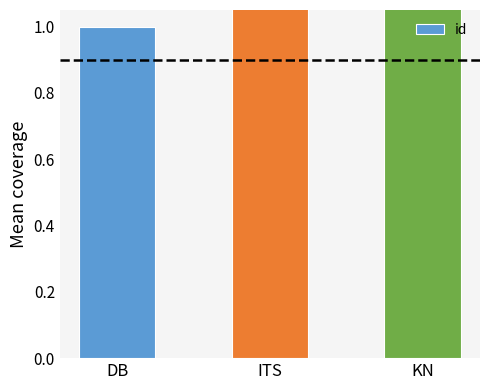

At which category does the chart reach its peak across all series?

KN